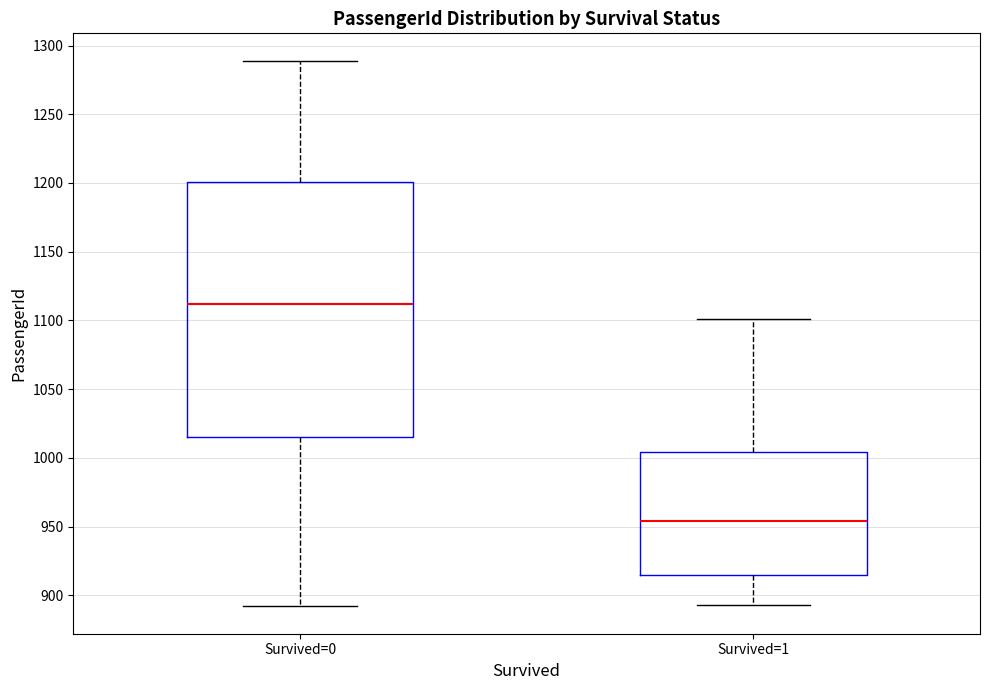

Reading left to right, transcribe this box plot: for each box, give where its median line is, the range the box spans, and where its two whiskers end, as read against the y-axis. The values are not printed on the chart, so give them approximately, as read against the axis.

Survived=0: median 1110, box 1015 to 1200, whiskers 890 to 1290
Survived=1: median 955, box 915 to 1005, whiskers 895 to 1100